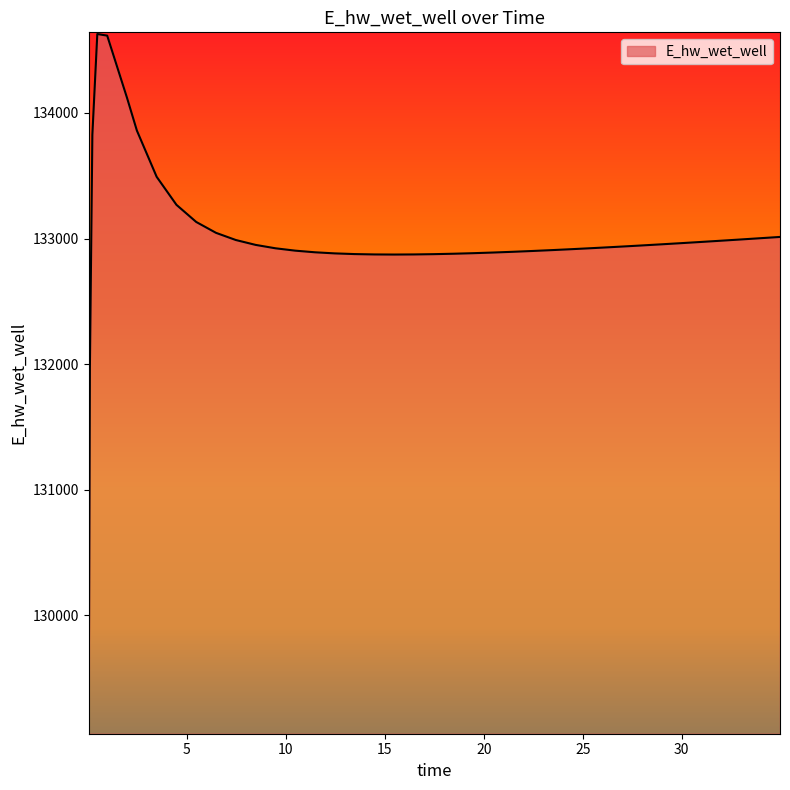

How many series are shown in this chart?

1